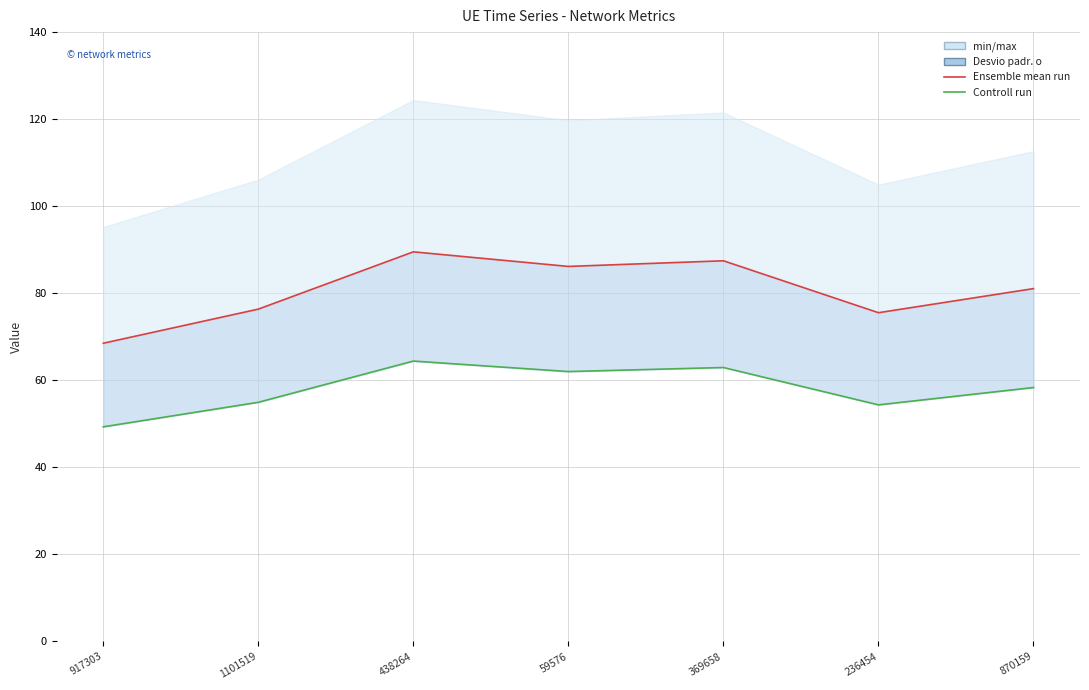

In min/max band, how many points are lower than both neighbors (excluding endpoints)?

2